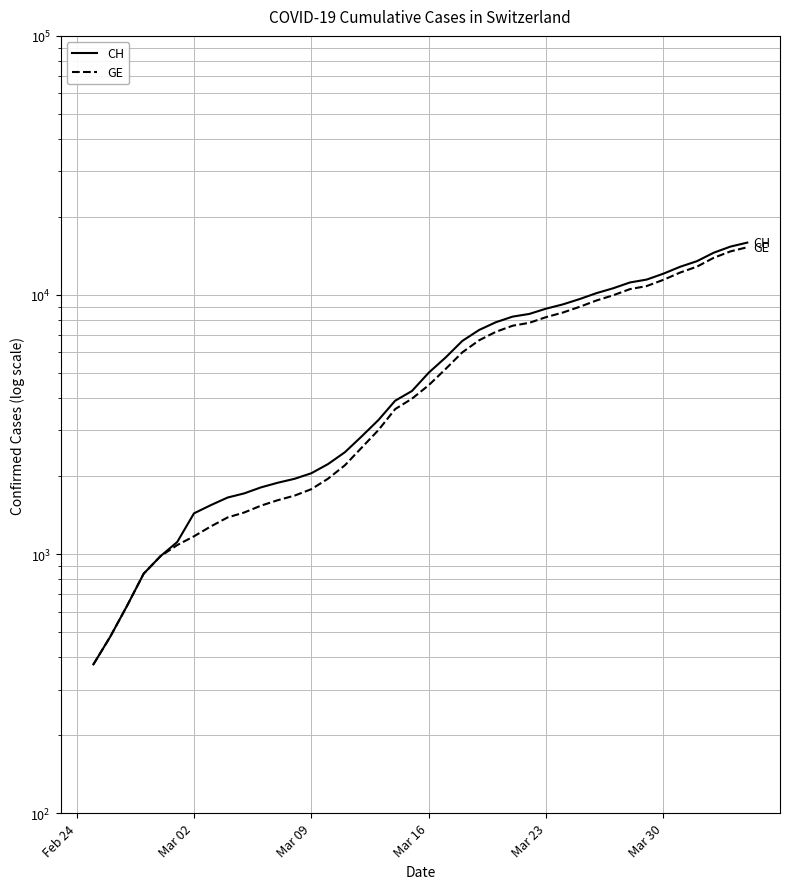

How many data points in GE are less than 4485?

20